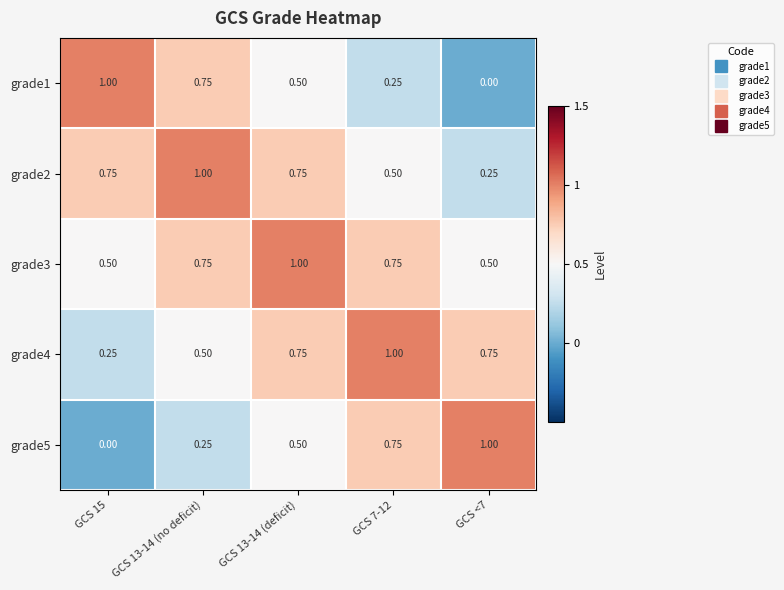

How many series are shown in this chart?

5